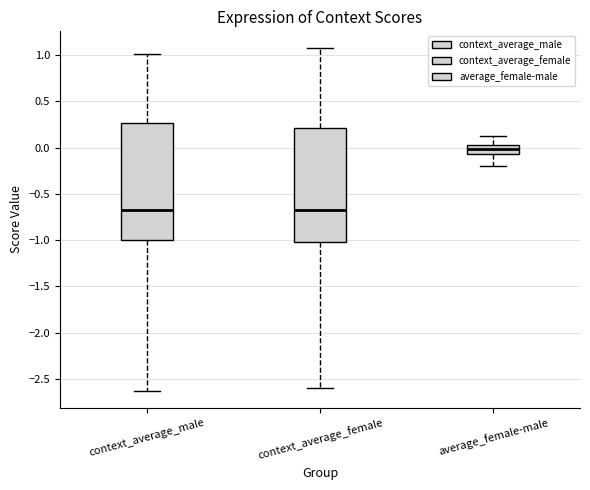

Where does the lower whisker of the box for average_female-male end on the y-axis? The values are not printed on the chart, so give them approximately, as read against the axis.

-0.20